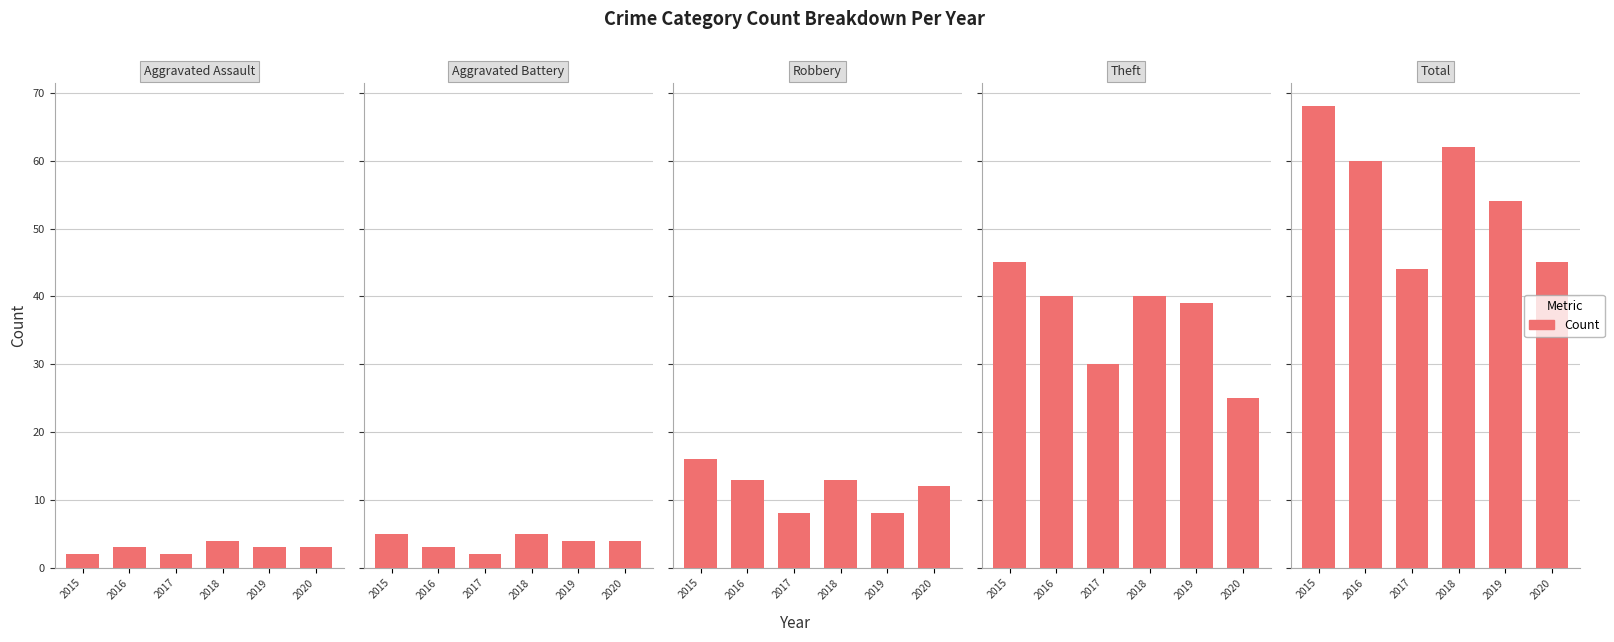

At how many categories does at least one series exceed 28?

6